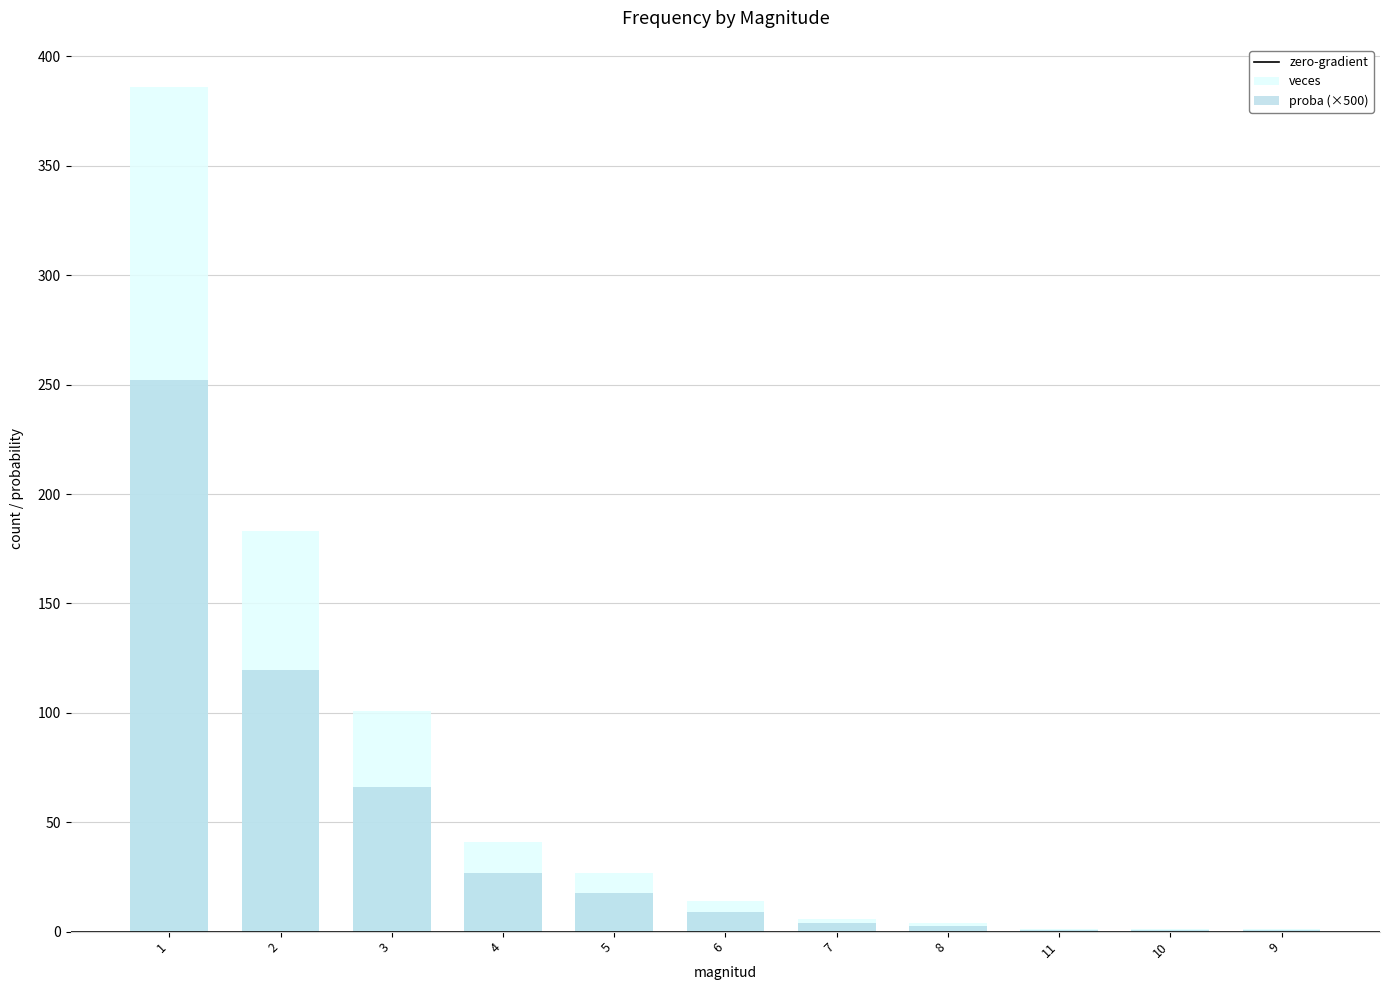

What is the difference between the second highest and second lowest values in the veces series?

182.0